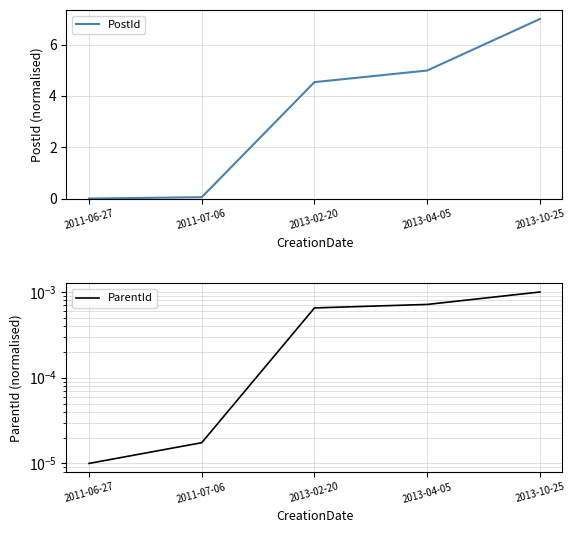

How many positive values does the PostId series have?

4